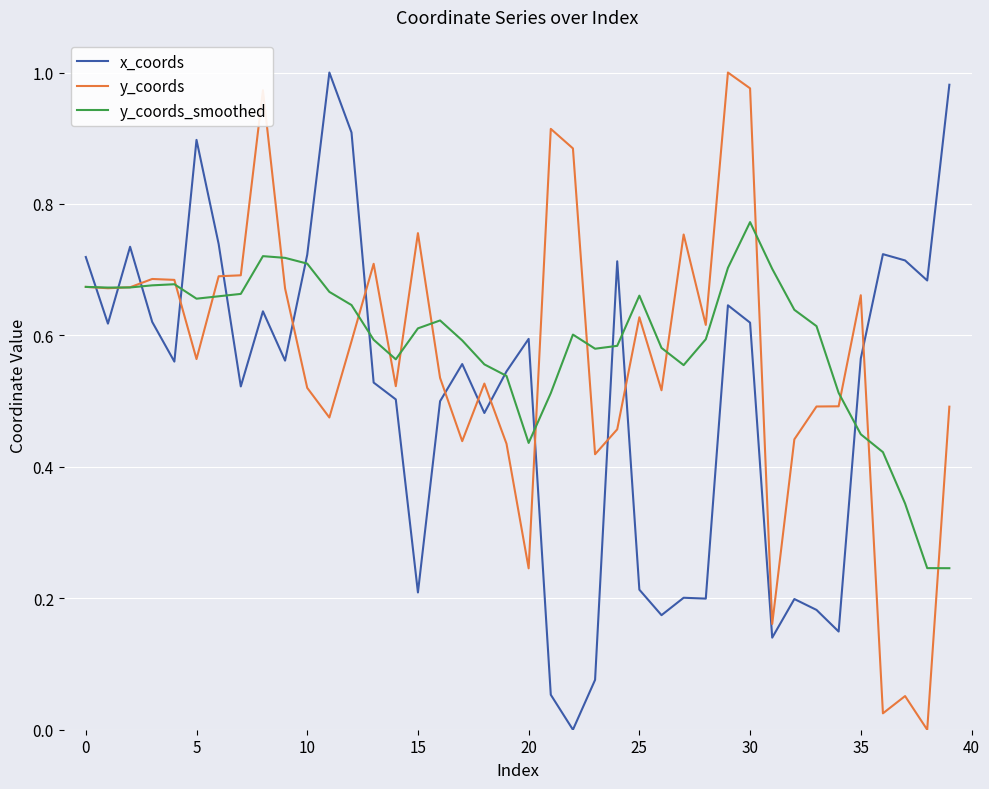

True or false: y_coords has more than 1 interior local peaks.

True